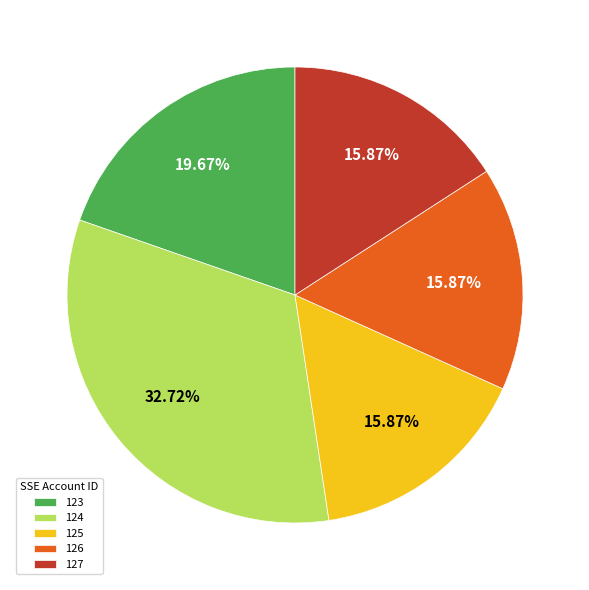

Which slice is the largest?

124